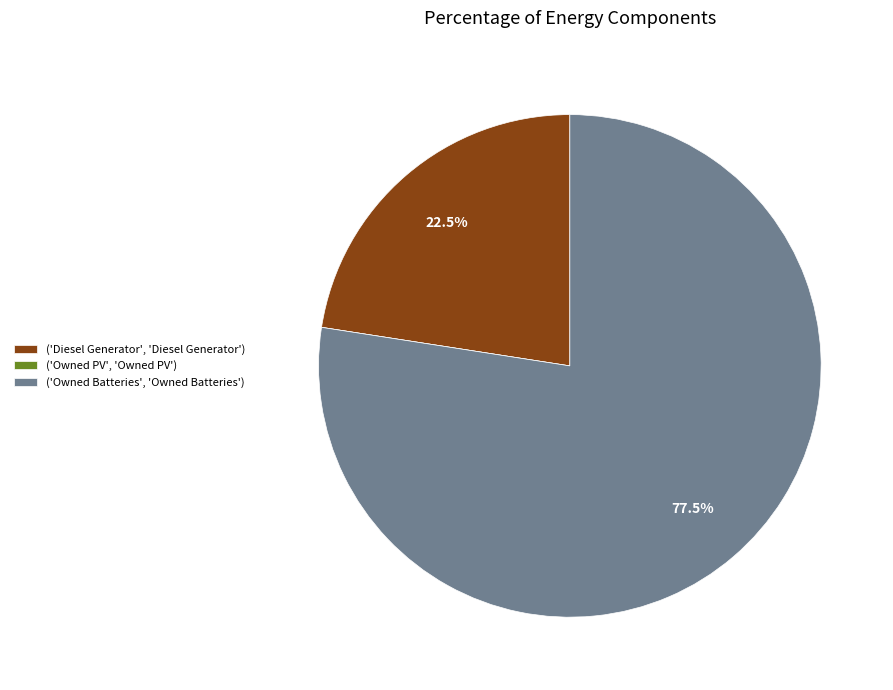

Which category accounts for the majority?

('Owned Batteries', 'Owned Batteries')